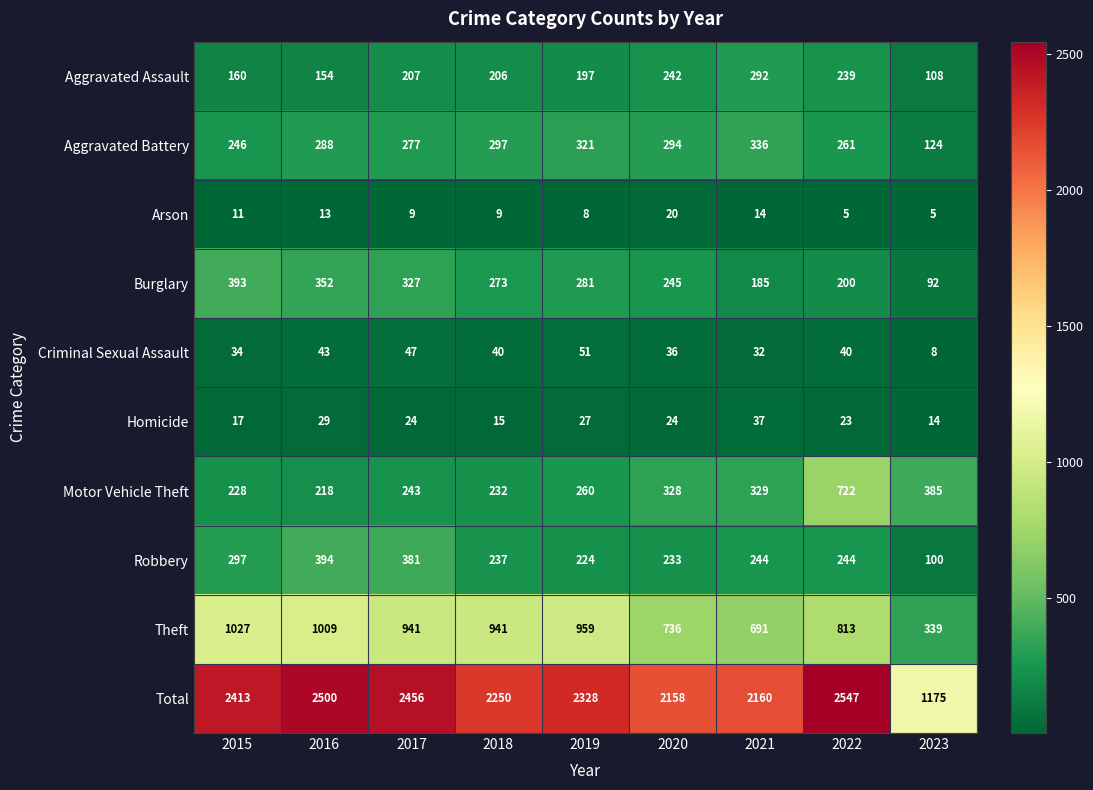

What is the smallest value displayed?

5